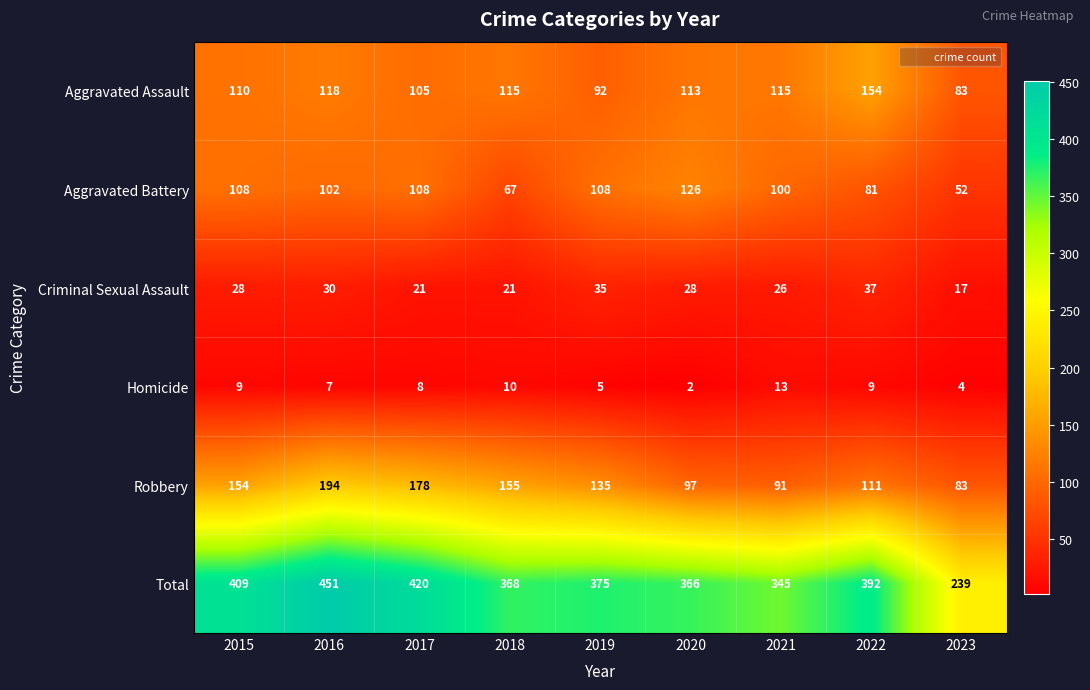

What is the sum of the Aggravated Battery values at 2021 and 2015?

208